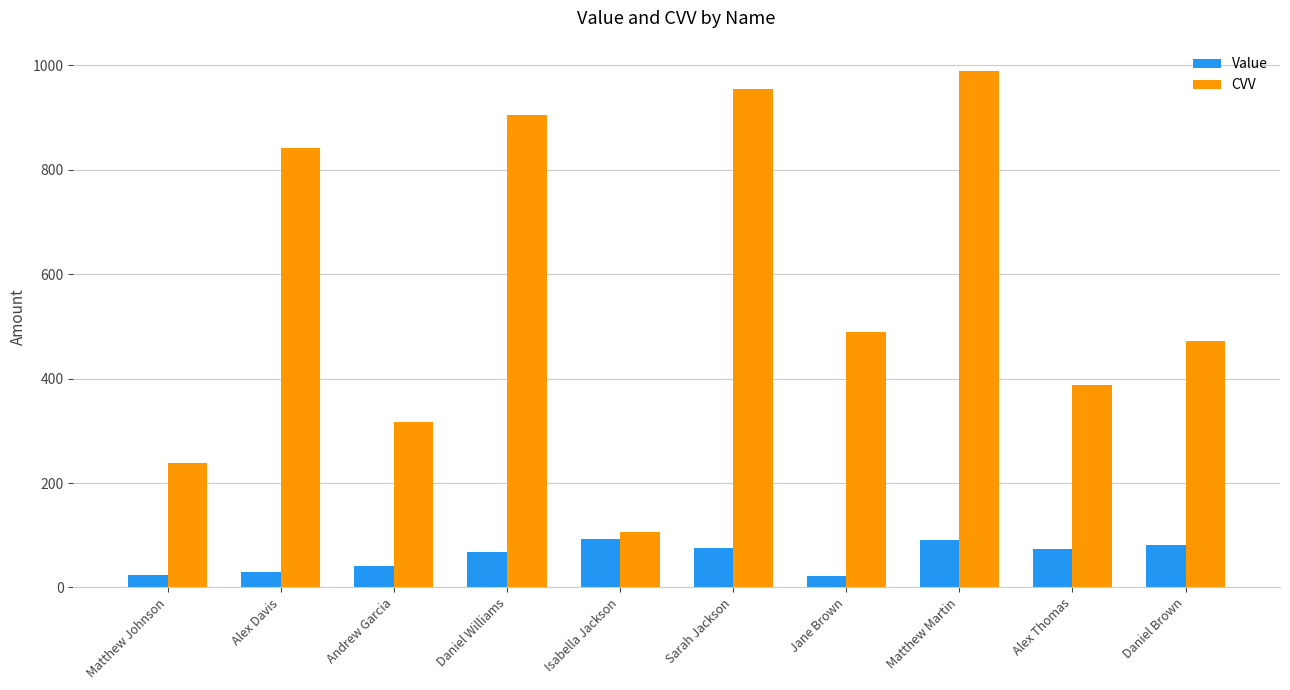

What is the average value of the CVV series?

571